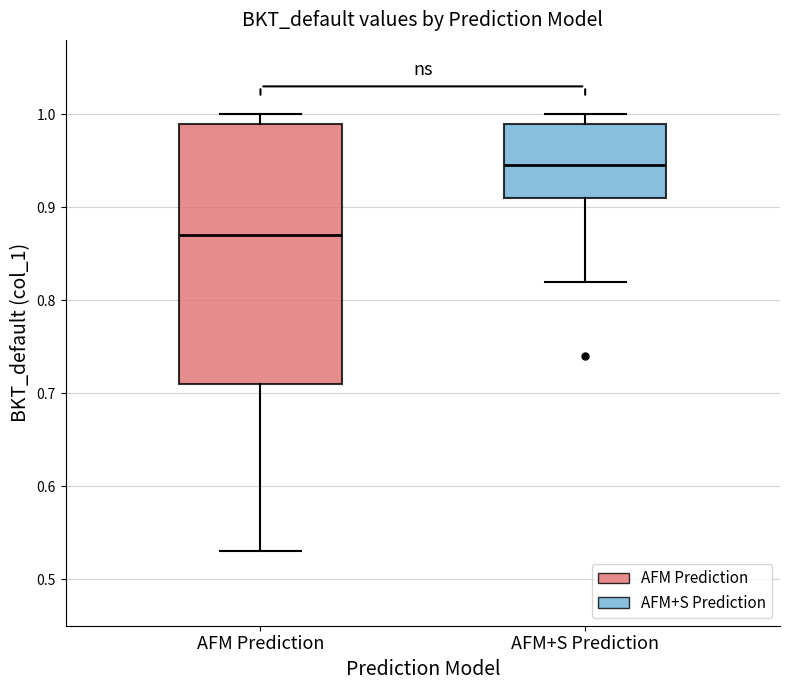

Which box has the highest median line?

AFM+S Prediction